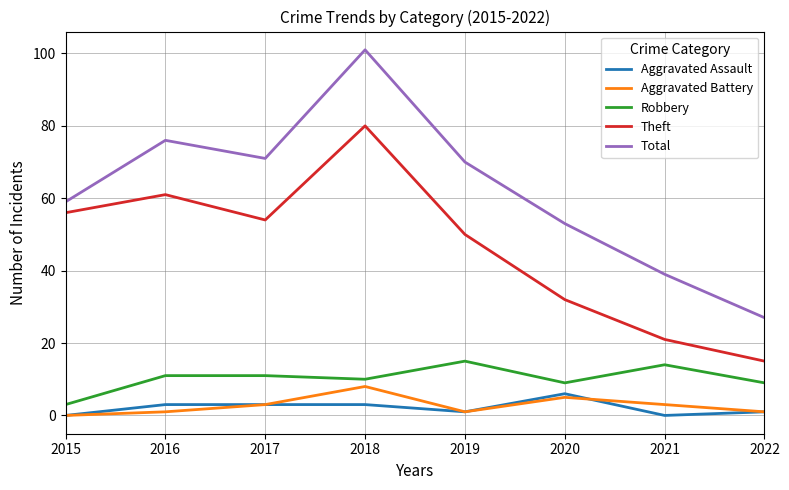

What is the difference between the highest and lowest values at 2019?

69